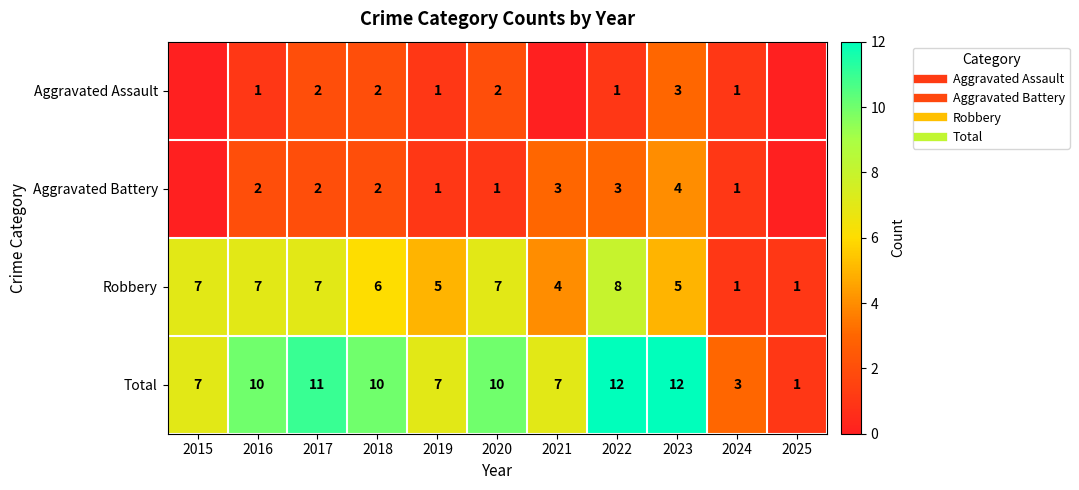

Between 2015 and 2018, which is larger?

2018